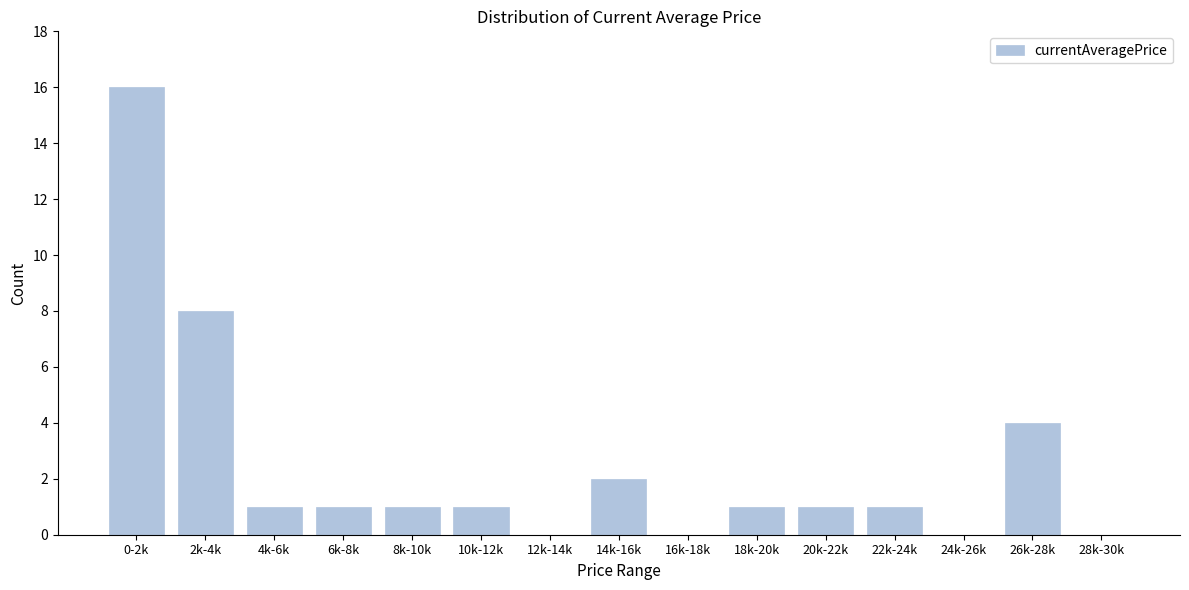

Reading left to right, transcribe all the data shown in this chart.

0-2k=16	2k-4k=8	4k-6k=1	6k-8k=1	8k-10k=1	10k-12k=1	12k-14k=0	14k-16k=2	16k-18k=0	18k-20k=1	20k-22k=1	22k-24k=1	24k-26k=0	26k-28k=4	28k-30k=0